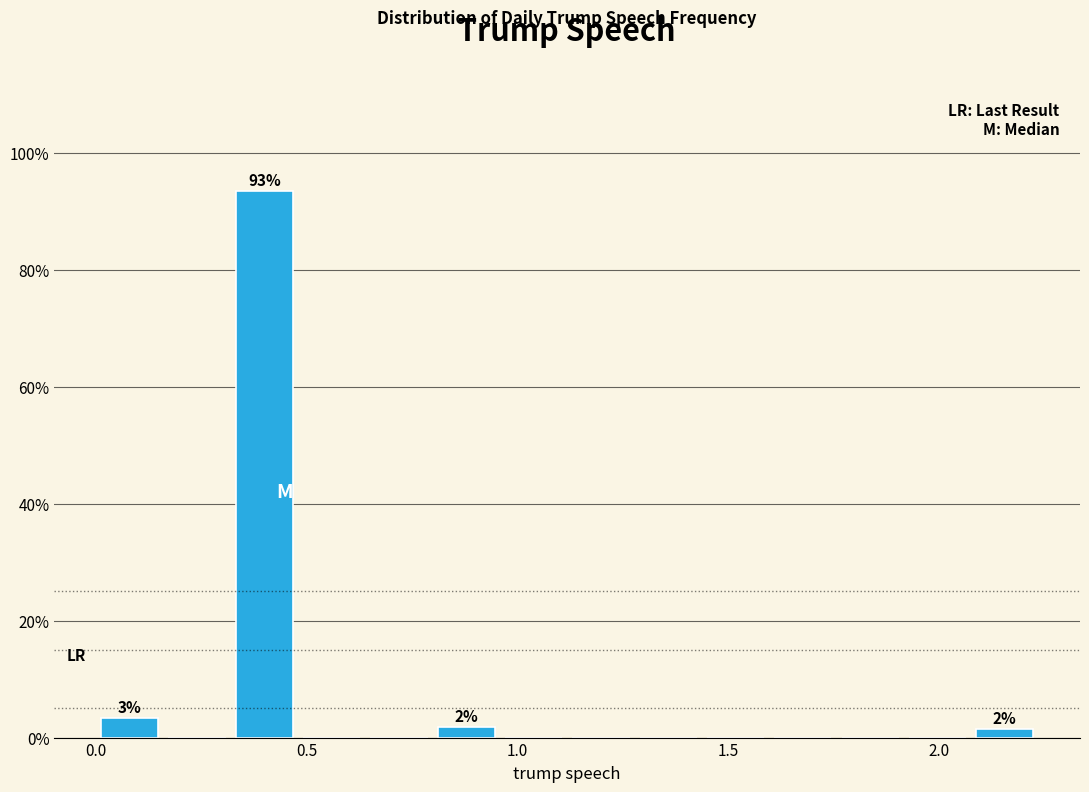

Read against the x-axis, roughly where is the centre of the tallest bar?

0.40